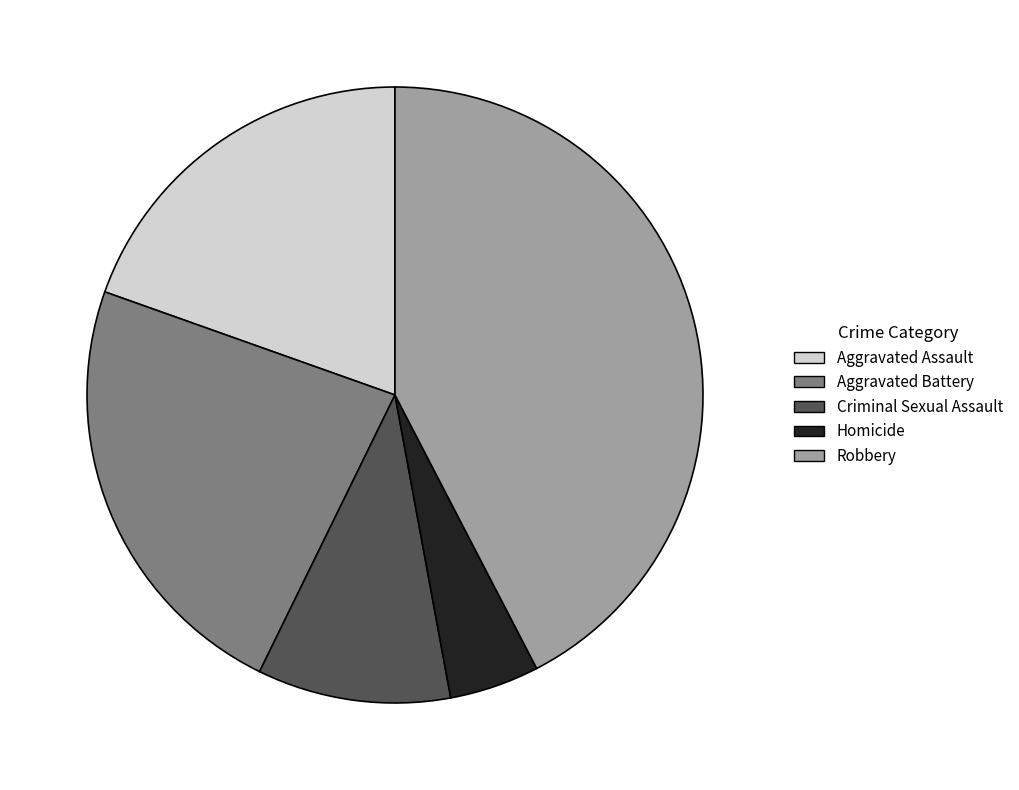

Which category has the smallest portion of the pie?

Homicide